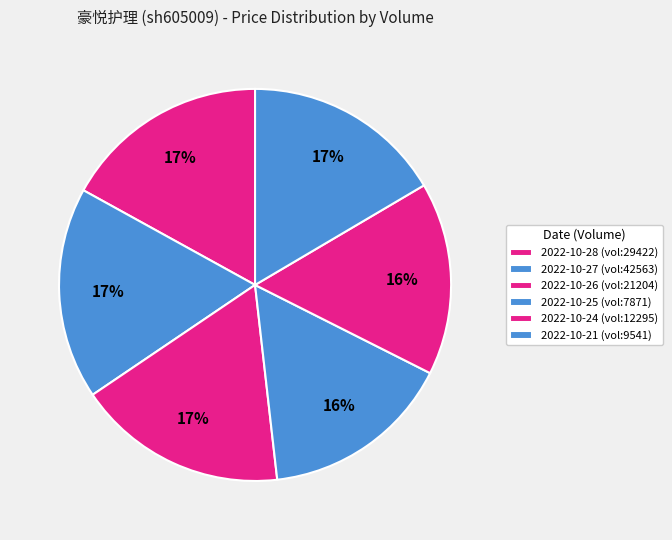

How many slices are in this pie chart?

6